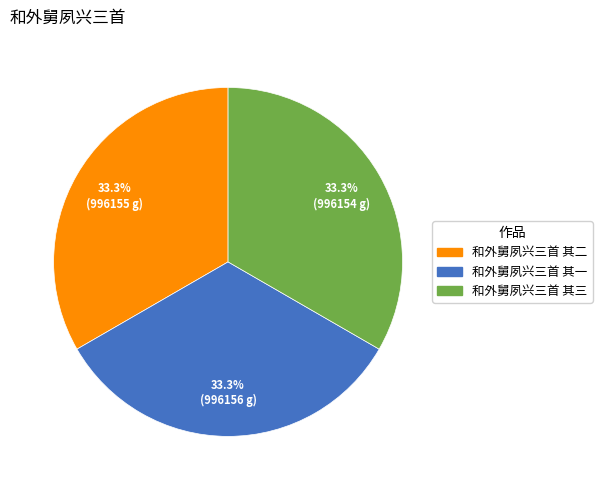

Combined, do 和外舅夙兴三首 其一 and 和外舅夙兴三首 其三 account for over 50%?

Yes